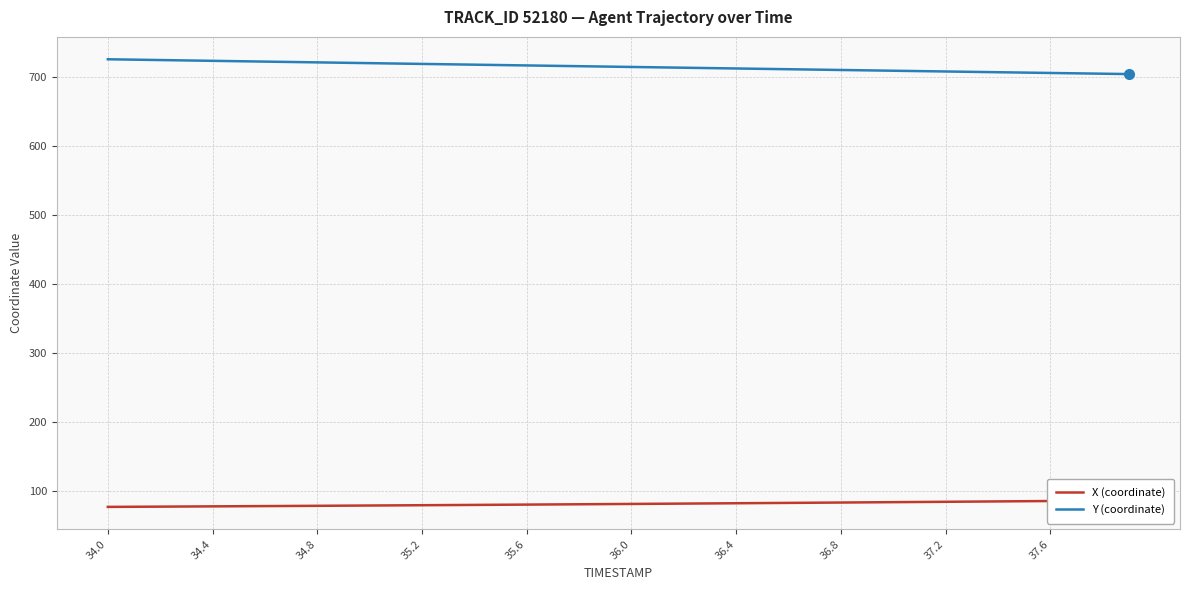

What is the sum of all Y (coordinate) values?

28574.5